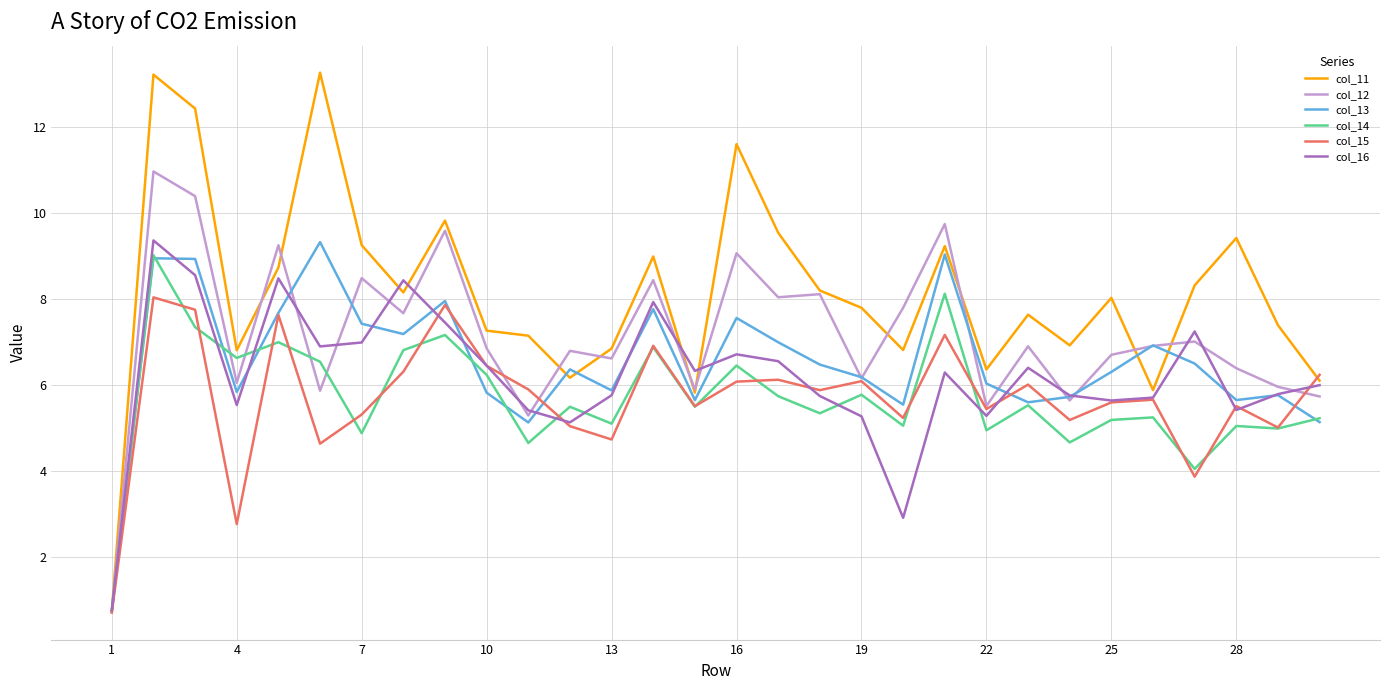

What is the difference between the maximum and minimum values in the col_12 series?

10.2